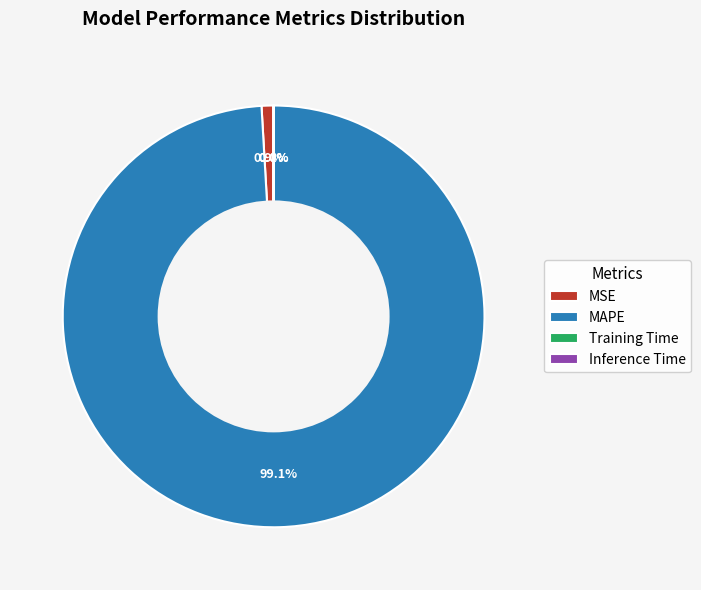

To the nearest percent, what is the difference between the MSE and MAPE slice percentages?

98%